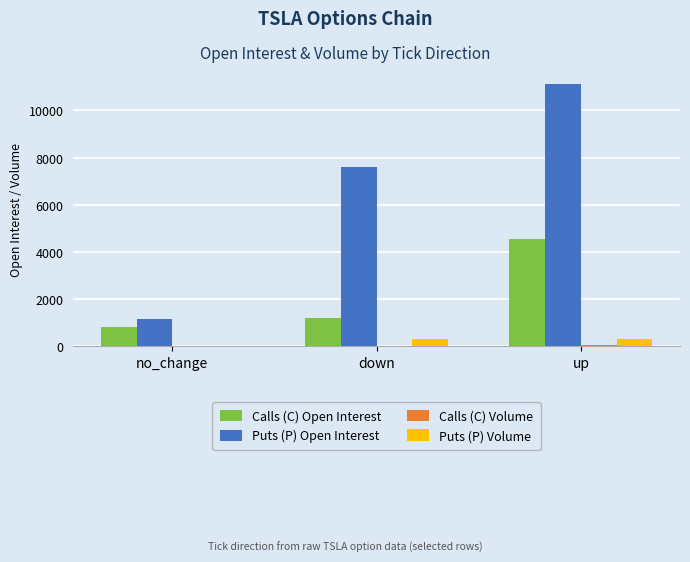

At which category is the sum across all series the highest?

up